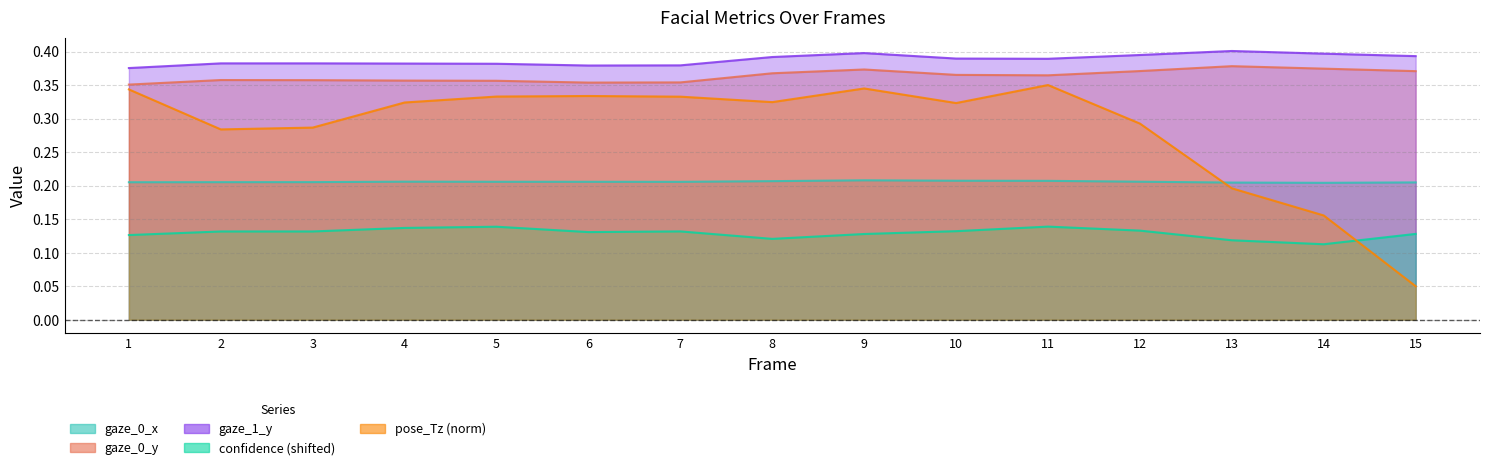

Between 13 and 14, which is larger?

13